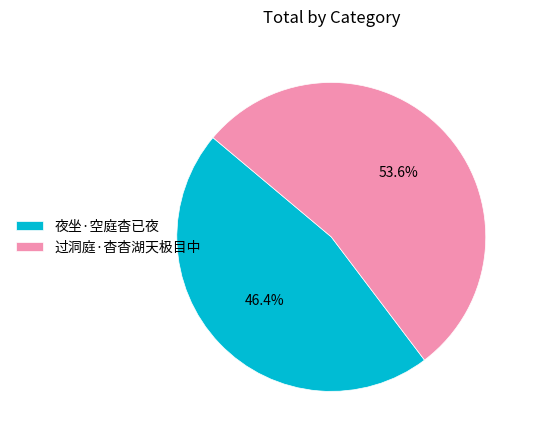

What percentage is the 过洞庭·杳杳湖天极目中 slice, to the nearest percent?

54%